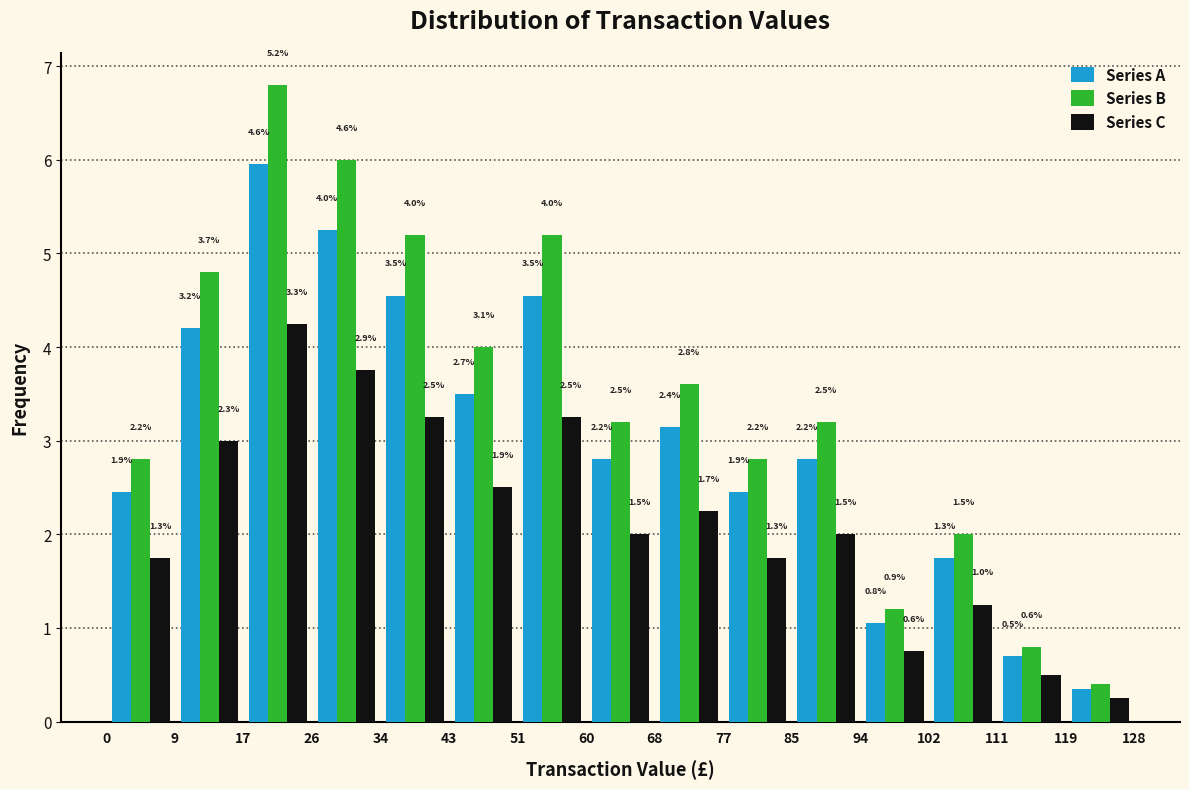

In the Series B series, which range on the x-axis has the tallest bar?

17 to 26